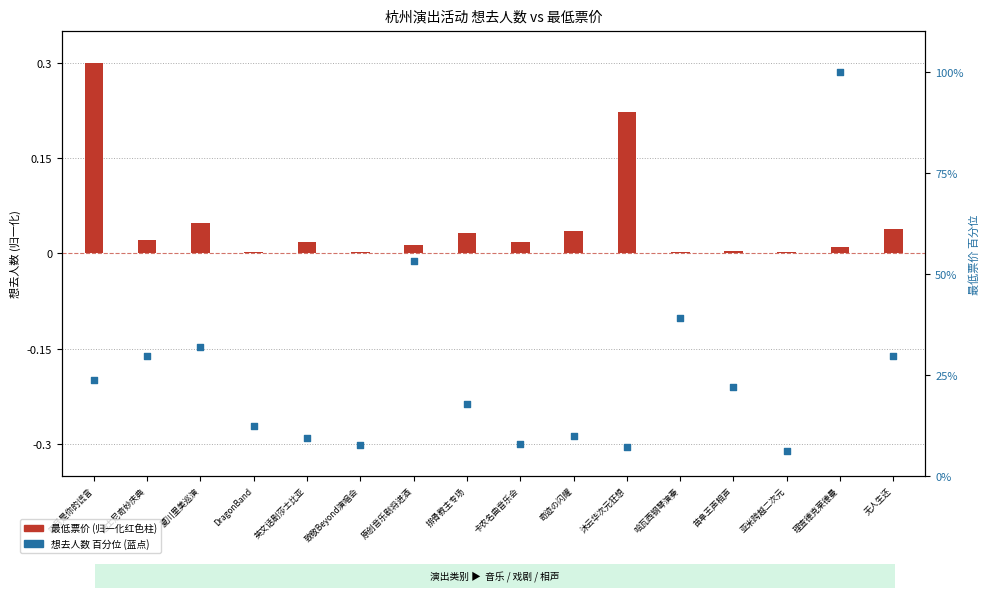

Is the value of 最低票价(归一化) at DragonBand greater than the value of 想去人数 (百分比) at 苗阜王声相声?

No